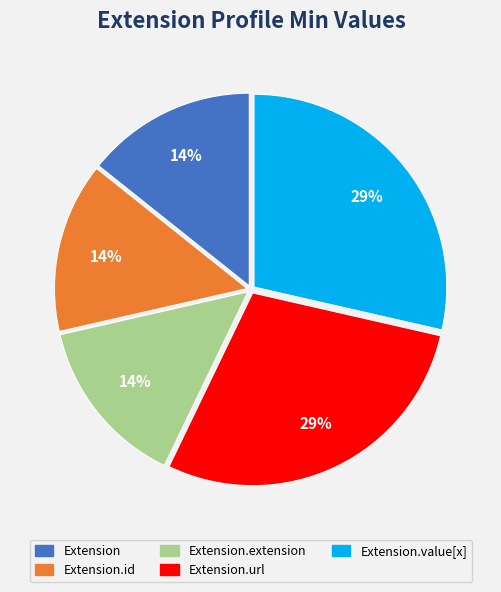

Is there a majority slice in this chart?

No